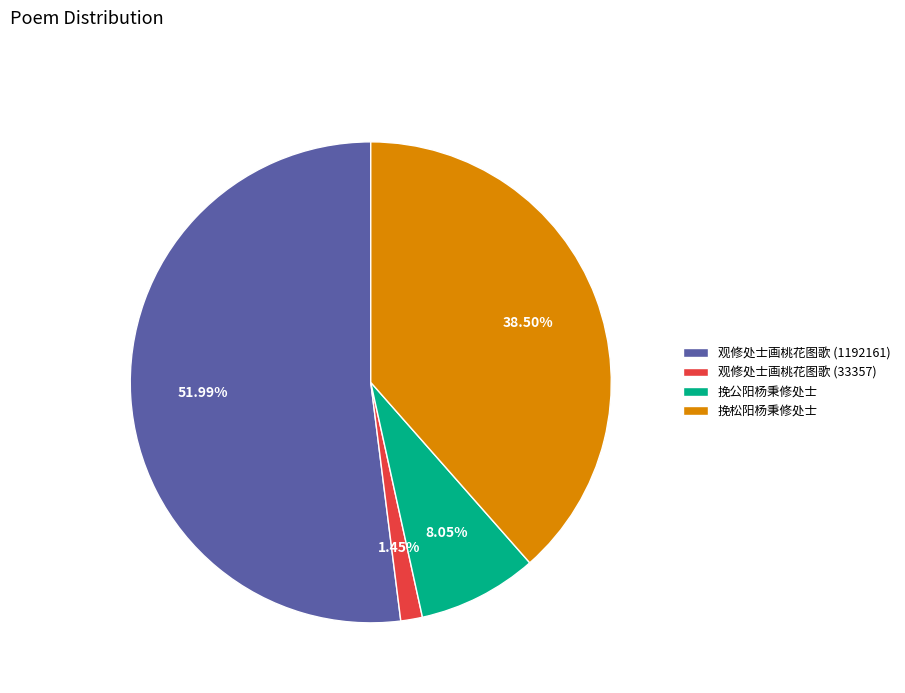

Does any single category account for the majority?

Yes